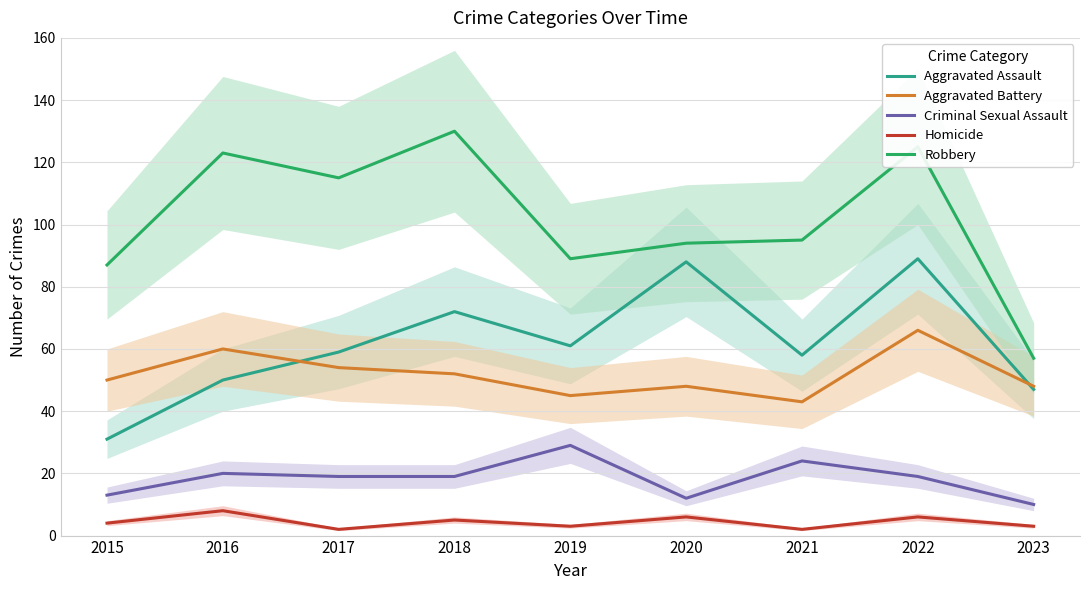

What is the value of the Criminal Sexual Assault point at the 6th from the left?

12